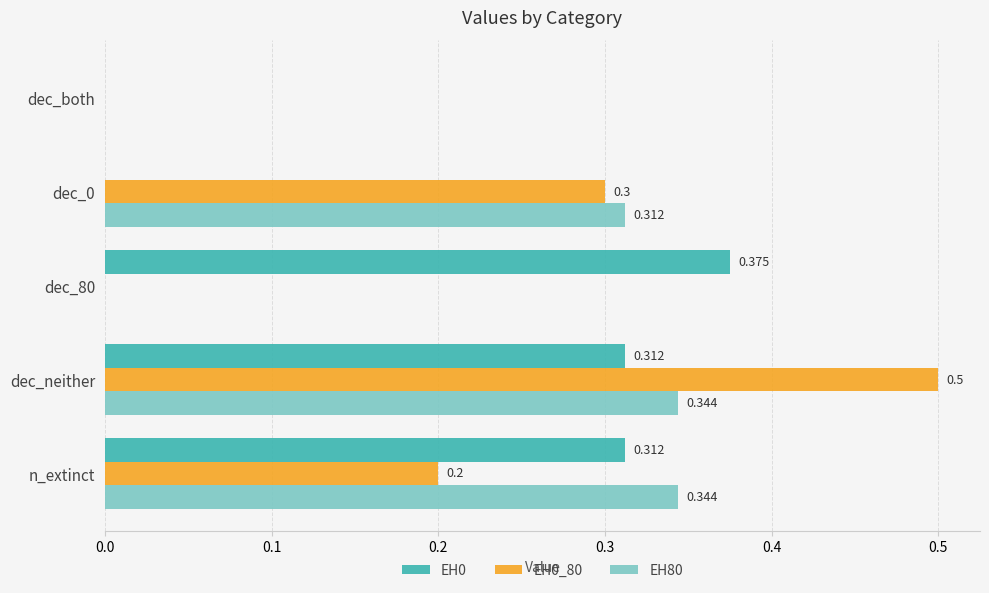

At which category is the sum across all series the highest?

dec_neither